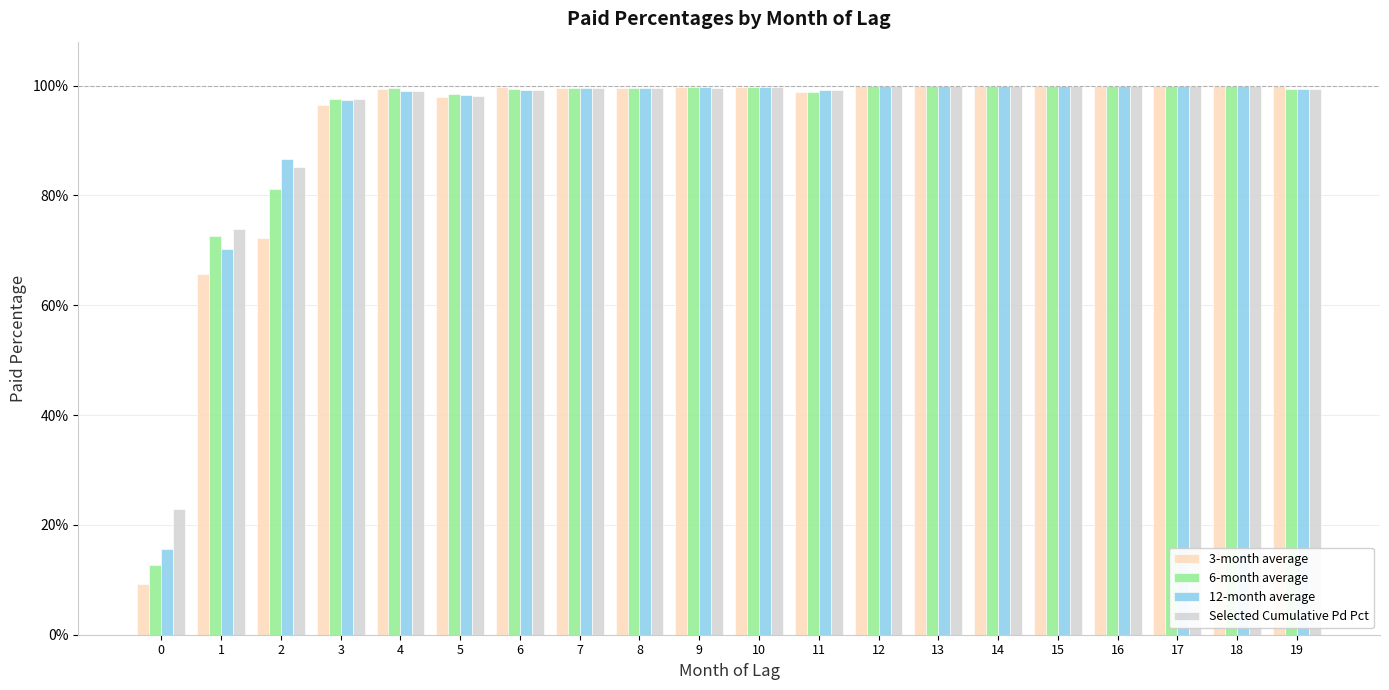

Are the bars grouped side by side (vs. stacked)?

Yes